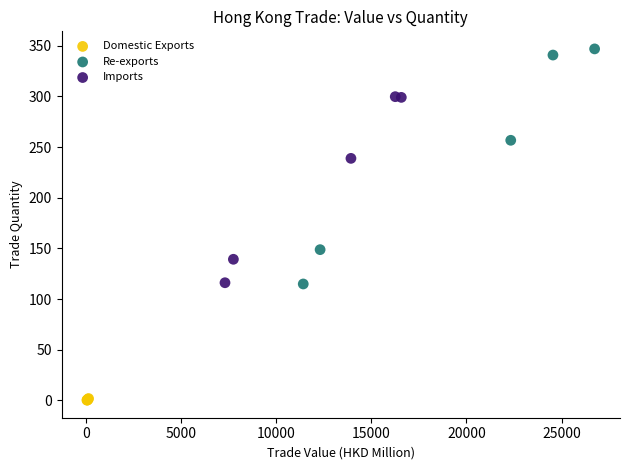

Which series contains the highest Y value?

Re-exports